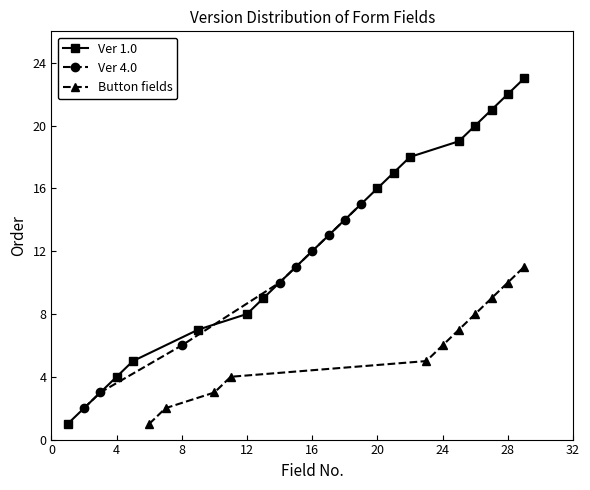

The chart shows a value of 20 at 16. True or false?

False